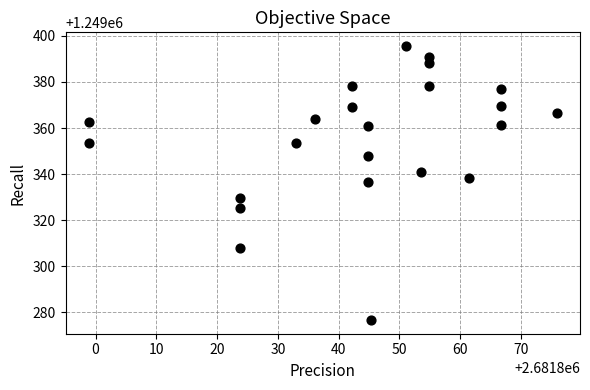

What is the range of X values (max minus min)?

77.0